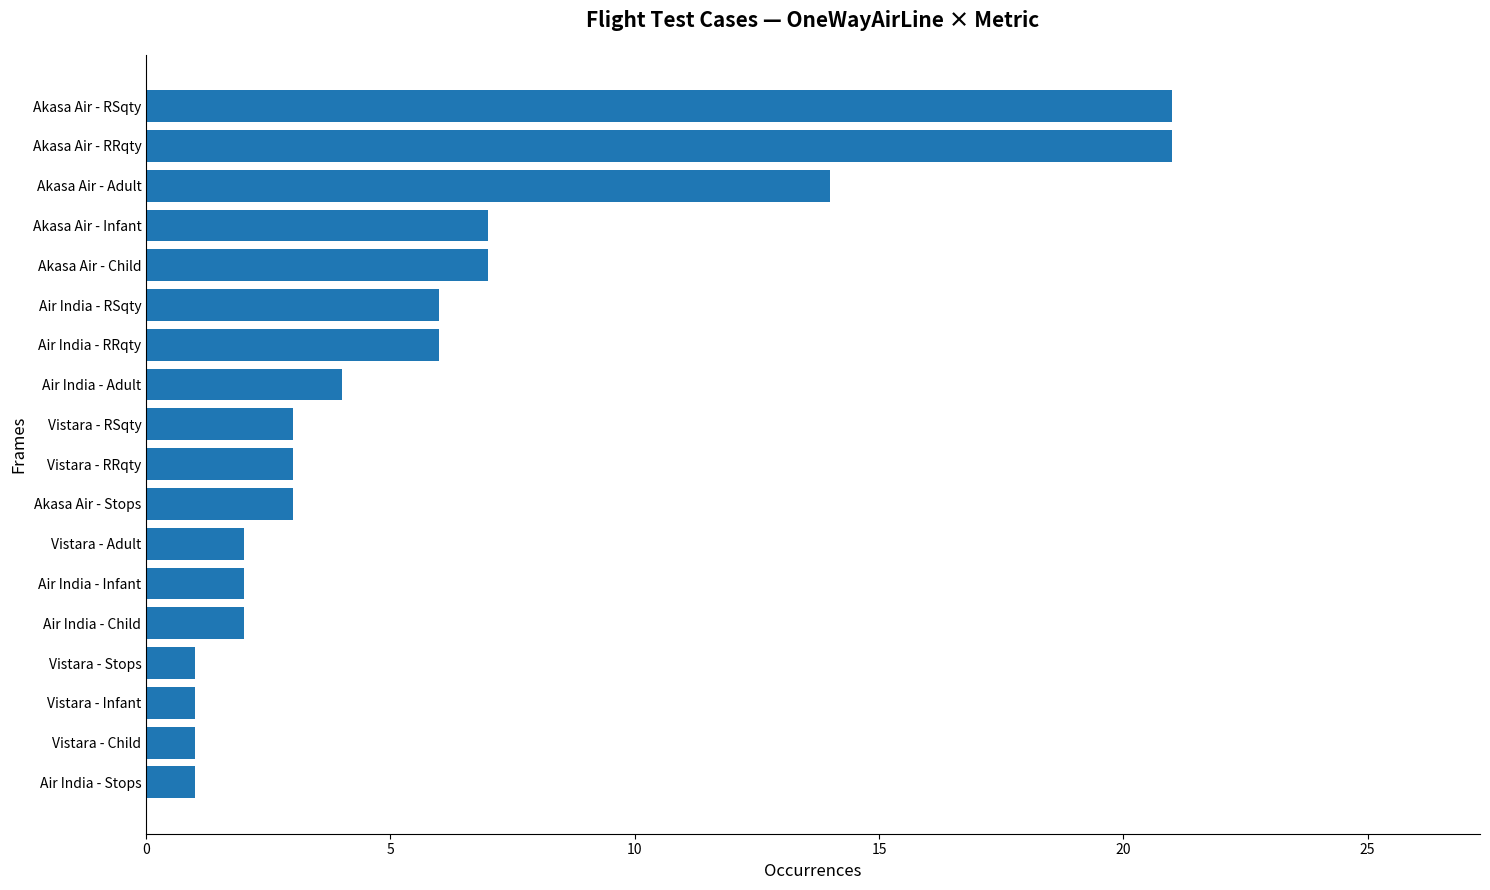

Does the chart contain stacked bars?

No